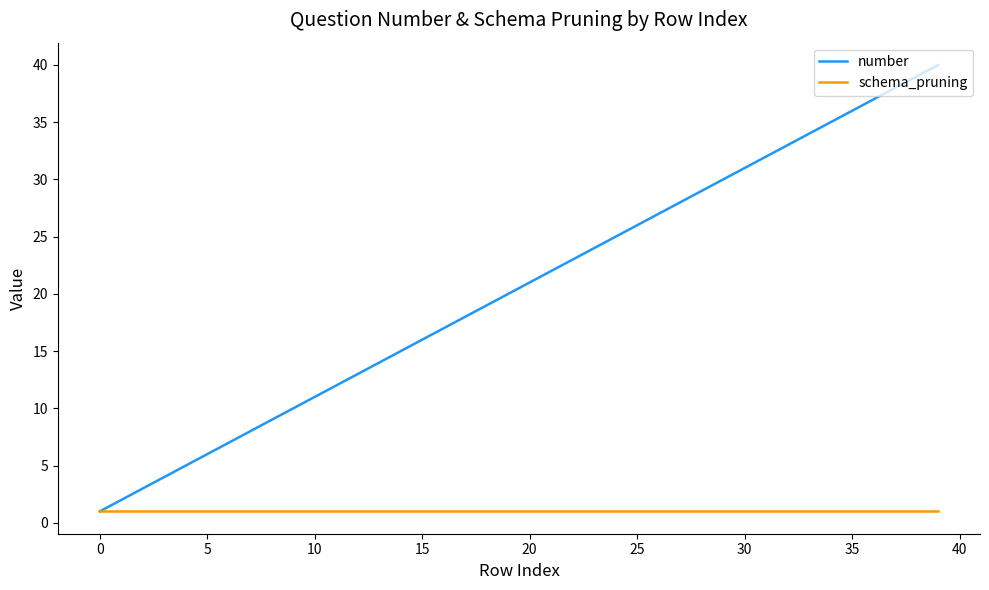

What is the maximum value shown in the chart?

40